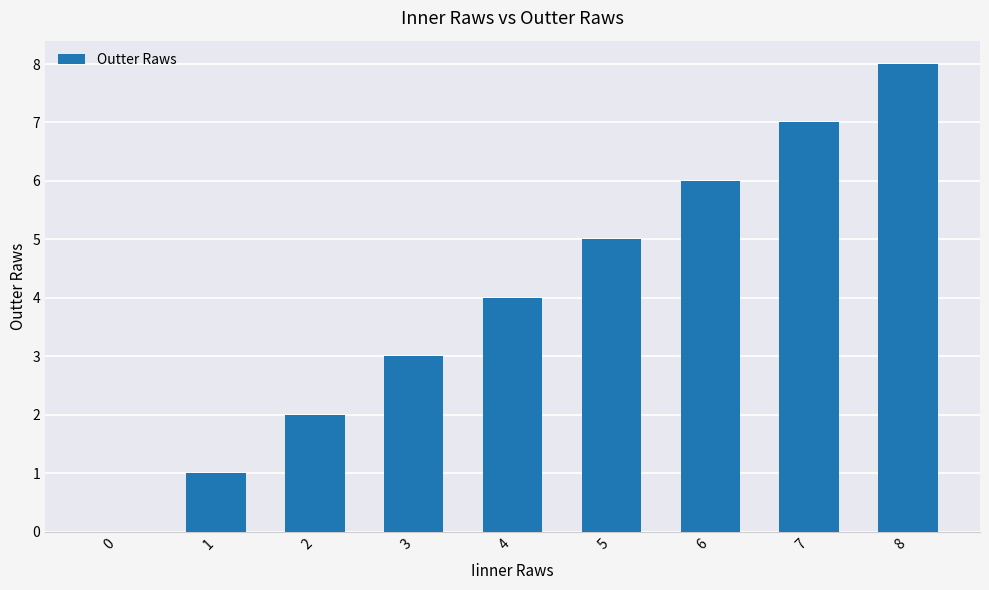

What is the change in value from 6 to 7?

+1